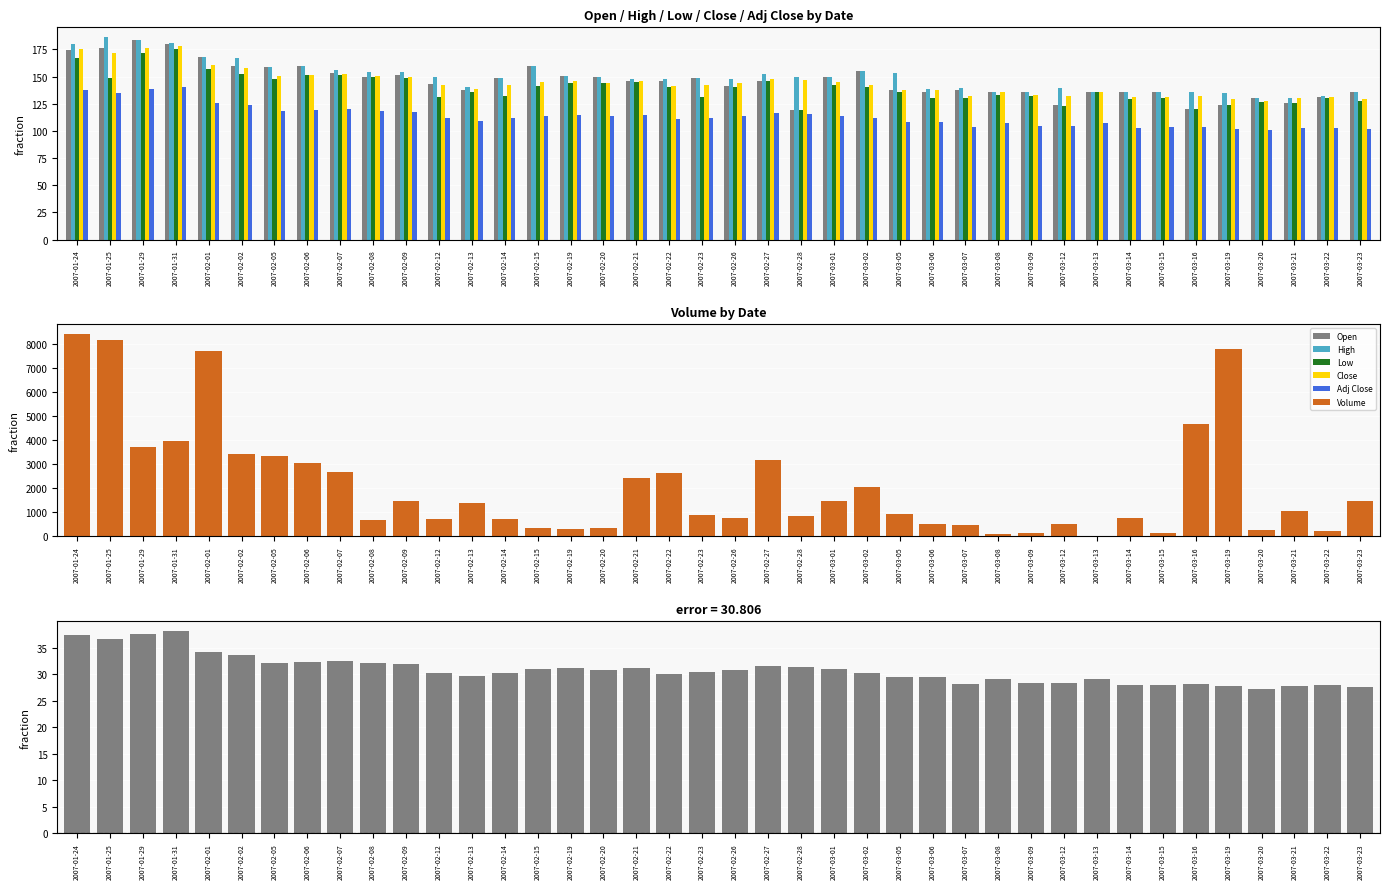

What position from the left is 2007-03-15?

34